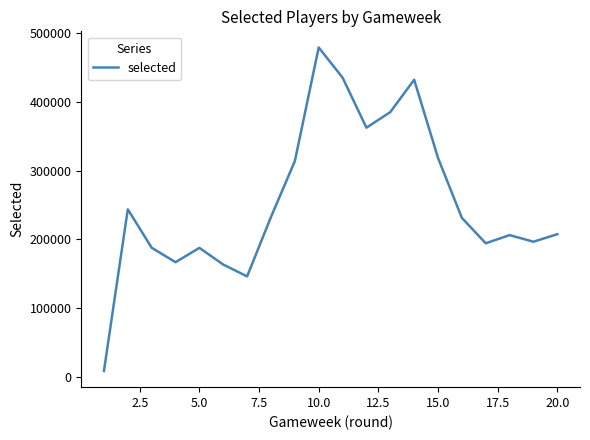

What is the difference between the maximum and minimum values?

471123